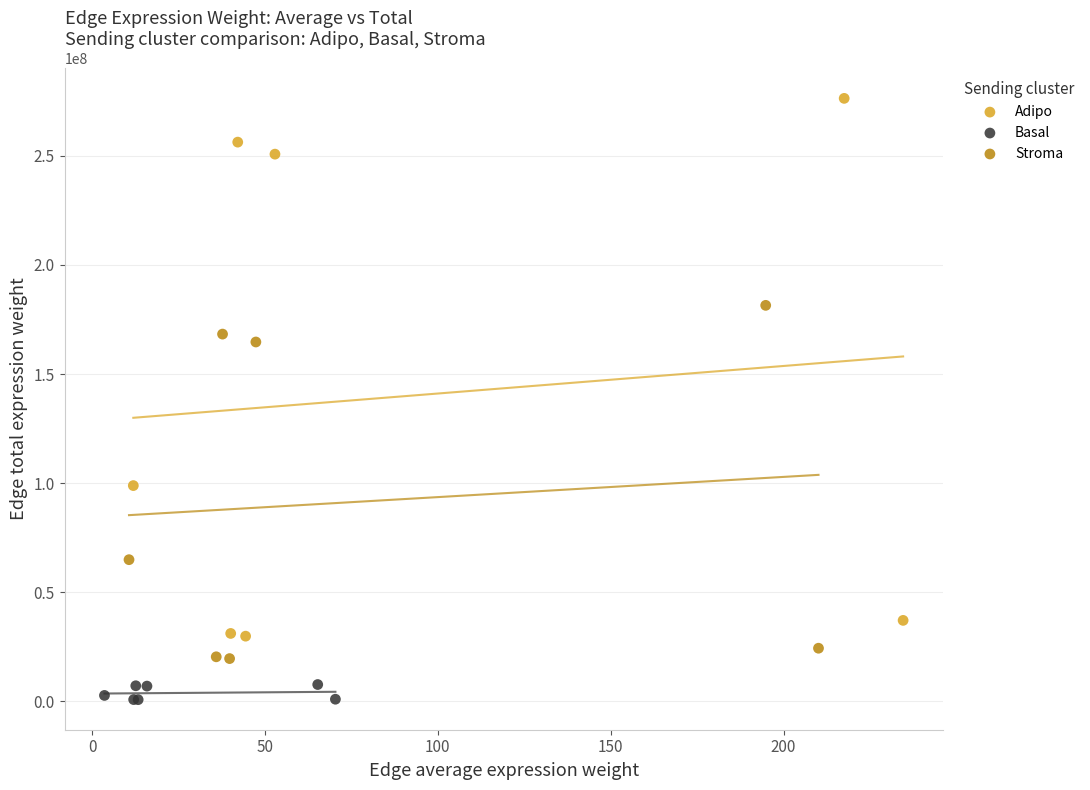

Which series reaches the maximum Y coordinate?

Adipo